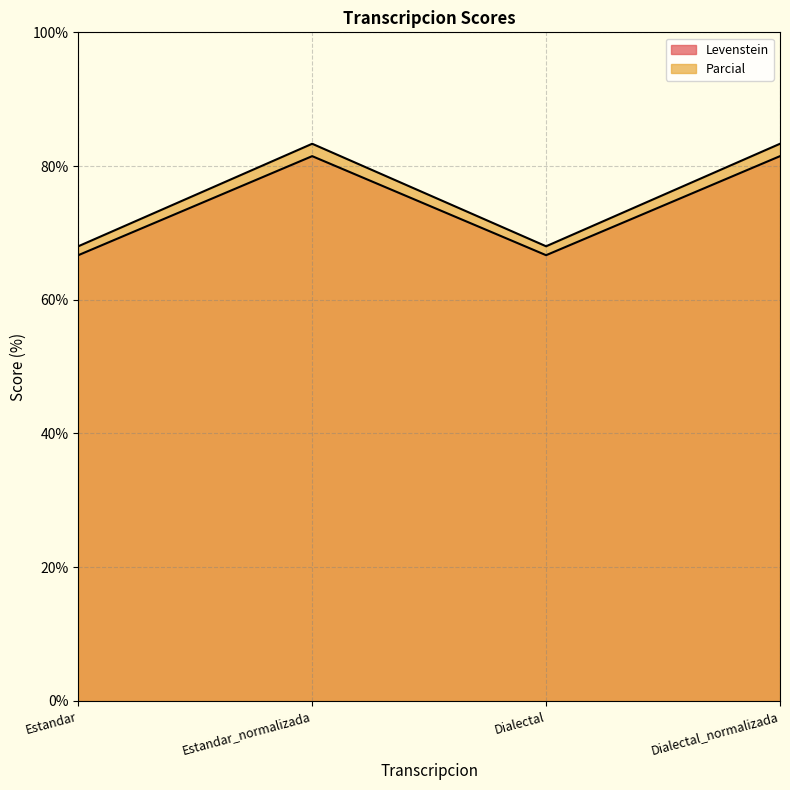

At Estandar, list the series in order from largest to smallest.

Levenstein, Parcial